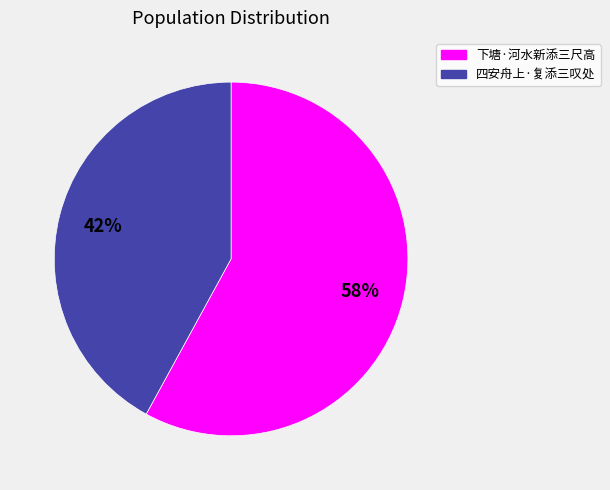

Rank the categories by value from lowest to highest.

四安舟上·复添三叹处, 下塘·河水新添三尺高